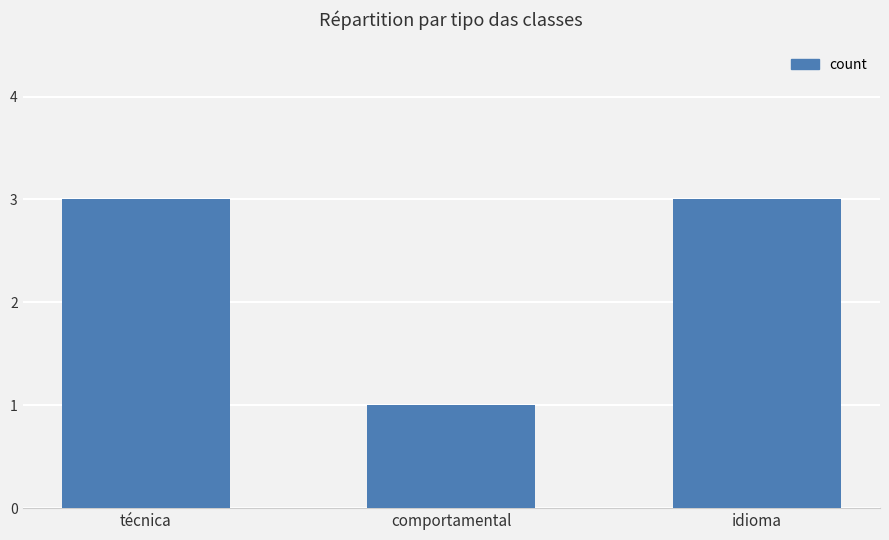

What is the maximum value shown in the chart?

3